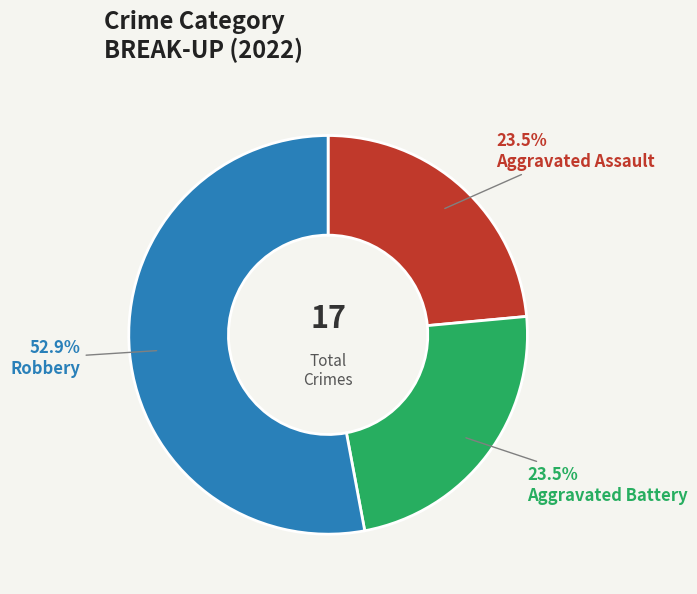

Between Robbery and Aggravated Battery, which is larger?

Robbery